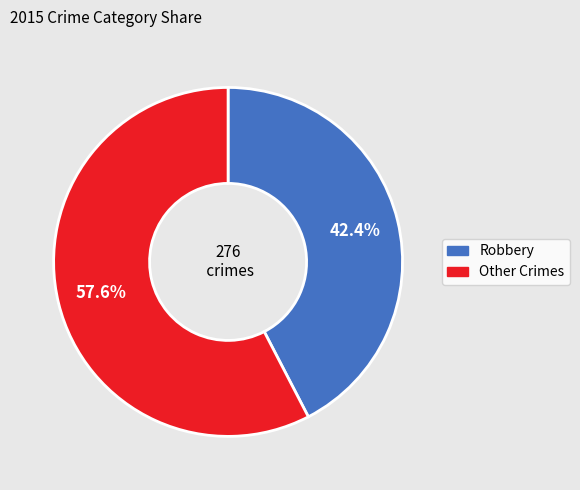

Is there a majority slice in this chart?

Yes